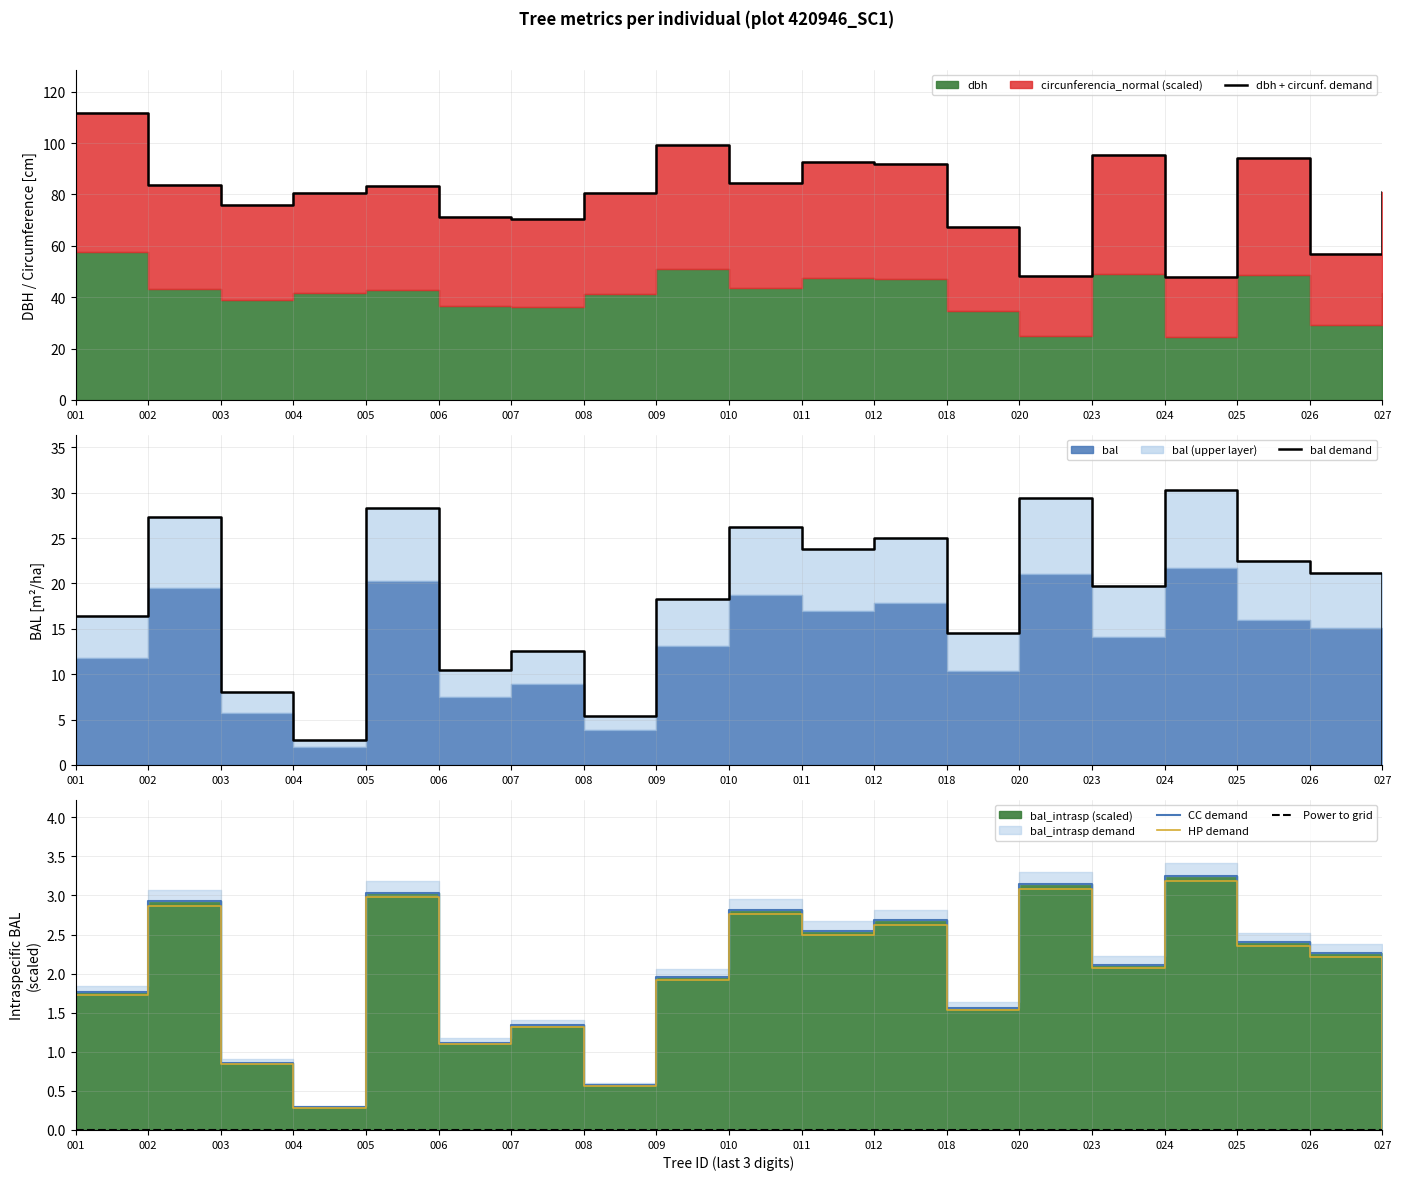

Reading left to right, what are all the values shown in this chart?

dbh + circunf. demand: 001=111.9	002=83.5	003=75.9	004=80.7	005=83.4	006=71.1	007=70.5	008=80.4	009=99.4	010=84.3	011=92.6	012=91.8	018=67.2	020=48.2	023=95.4	024=47.9	025=94.2	026=56.7	027=81.0
bal demand: 001=16.4	002=27.3	003=8.1	004=2.7	005=28.4	006=10.4	007=12.5	008=5.4	009=18.3	010=26.3	011=23.7	012=25.0	018=14.6	020=29.4	023=19.8	024=30.3	025=22.4	026=21.1	027=0.0
CC demand: 001=1.8	002=2.9	003=0.9	004=0.3	005=3.0	006=1.1	007=1.3	008=0.6	009=2.0	010=2.8	011=2.5	012=2.7	018=1.6	020=3.1	023=2.1	024=3.3	025=2.4	026=2.3	027=0.0
HP demand: 001=1.7	002=2.9	003=0.8	004=0.3	005=3.0	006=1.1	007=1.3	008=0.6	009=1.9	010=2.8	011=2.5	012=2.6	018=1.5	020=3.1	023=2.1	024=3.2	025=2.4	026=2.2	027=0.0
Power to grid: 001=0.0	002=0.0	003=0.0	004=0.0	005=0.0	006=0.0	007=0.0	008=0.0	009=0.0	010=0.0	011=0.0	012=0.0	018=0.0	020=0.0	023=0.0	024=0.0	025=0.0	026=0.0	027=0.0